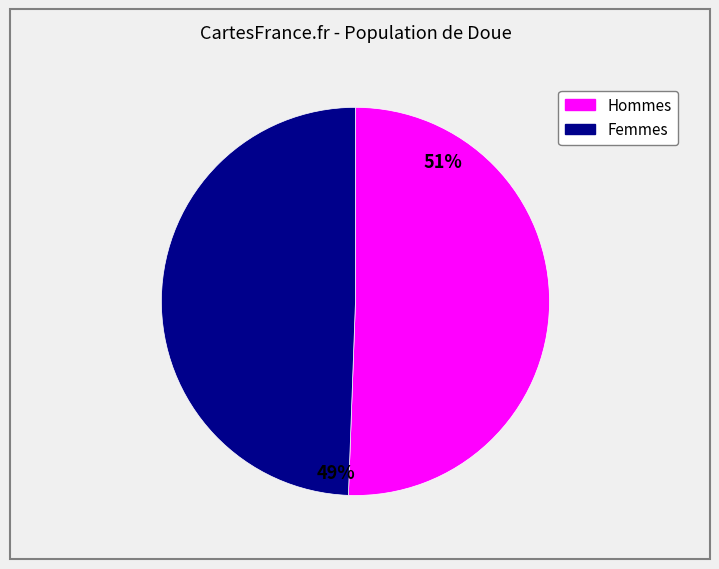

To the nearest percent, what is the average slice percentage?

50%